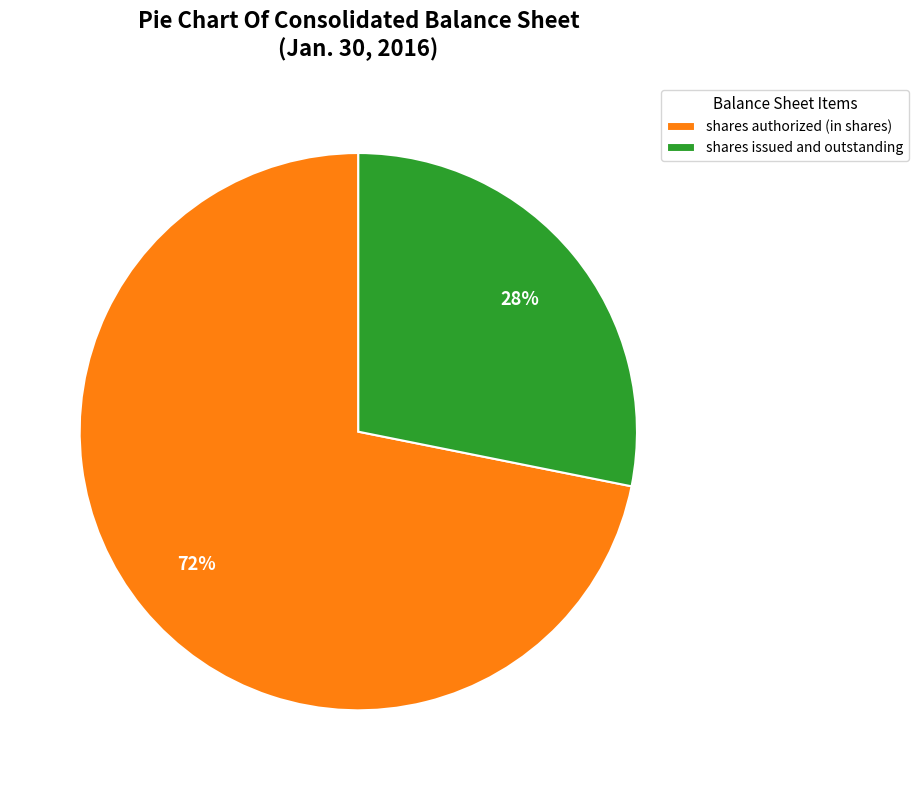

To the nearest percent, what percentage of the pie is shares authorized (in shares)?

72%